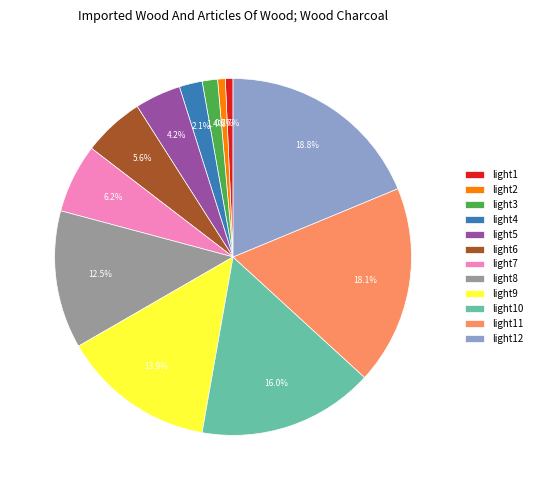

Do light3 and light12 together represent more than half of the pie?

No